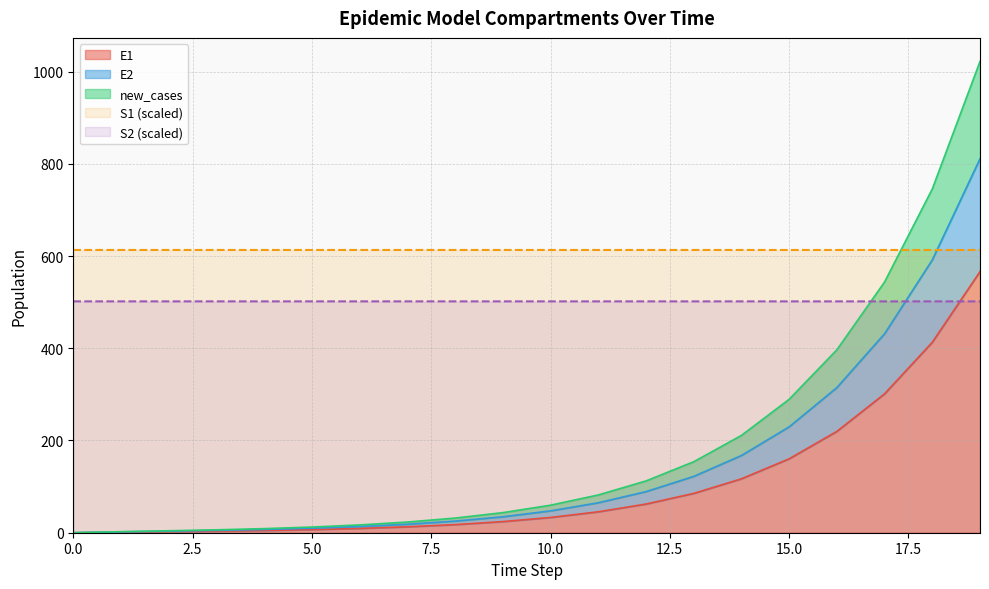

Reading left to right, list all the values displayed in this chart.

S1: 0=613.2	1=613.2	2=613.2	3=613.2	4=613.2	5=613.2	6=613.2	7=613.2	8=613.2	9=613.2	10=613.2	11=613.2	12=613.2	13=613.2	14=613.2	15=613.2	16=613.2	17=613.1	18=613.1	19=613.1
S2: 0=501.7	1=501.7	2=501.7	3=501.7	4=501.7	5=501.7	6=501.7	7=501.7	8=501.7	9=501.7	10=501.7	11=501.7	12=501.7	13=501.7	14=501.7	15=501.7	16=501.7	17=501.7	18=501.7	19=501.7
E1: 0=0.0	1=1.3	2=2.4	3=3.5	4=4.9	5=6.8	6=9.4	7=12.8	8=17.6	9=24.1	10=33.1	11=45.4	12=62.2	13=85.3	14=116.9	15=160.3	16=219.7	17=301.2	18=413.0	19=566.2
E2: 0=0.0	1=1.9	2=3.4	3=5.0	4=7.1	5=9.7	6=13.4	7=18.4	8=25.2	9=34.6	10=47.4	11=65.0	12=89.1	13=122.1	14=167.4	15=229.5	16=314.7	17=431.5	18=591.5	19=811.0
new_cases: 0=0.0	1=2.3	2=4.3	3=6.3	4=8.9	5=12.3	6=16.9	7=23.2	8=31.8	9=43.5	10=59.7	11=81.9	12=112.2	13=153.9	14=211.0	15=289.2	16=396.6	17=543.7	18=745.4	19=1022.0